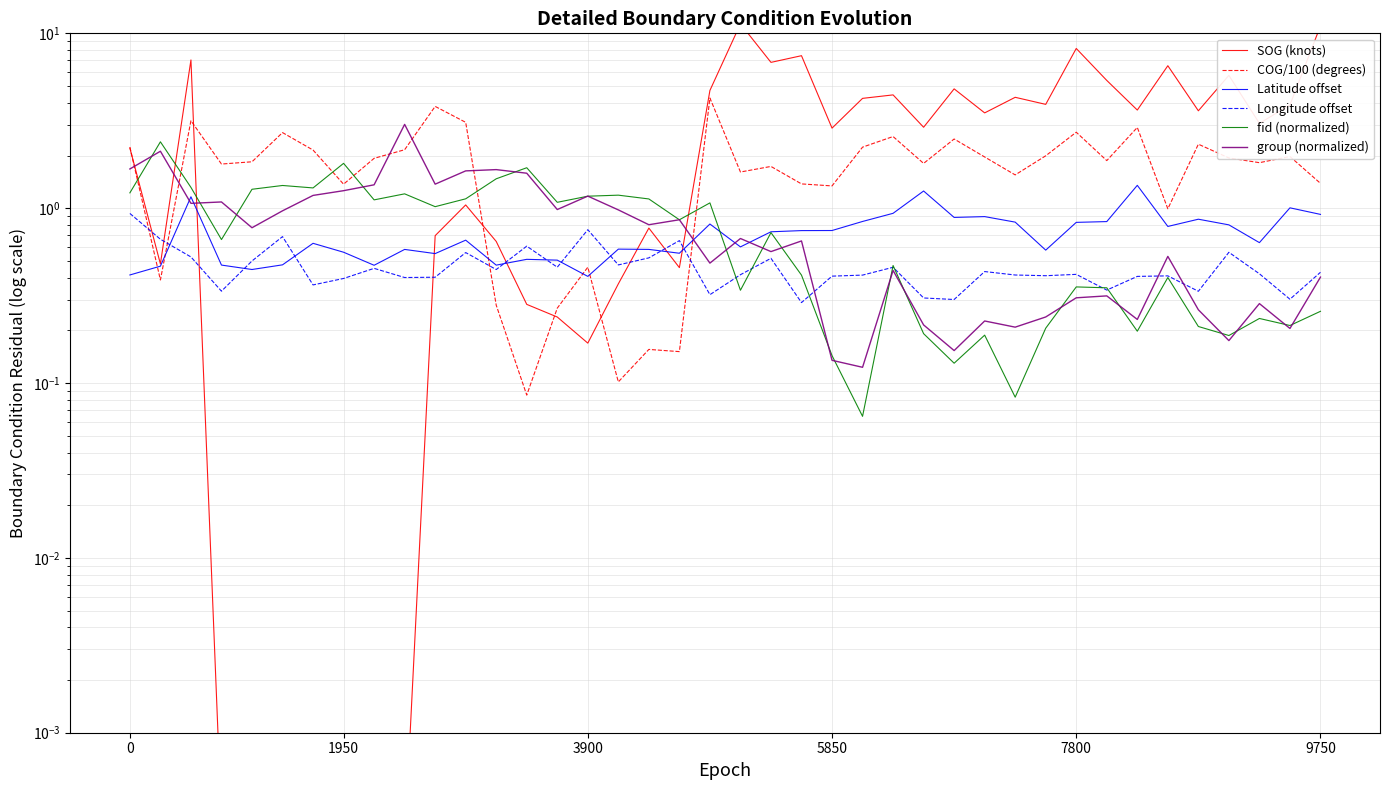

What is the value of the COG/100 (degrees) point at the 14th from the left?

0.1